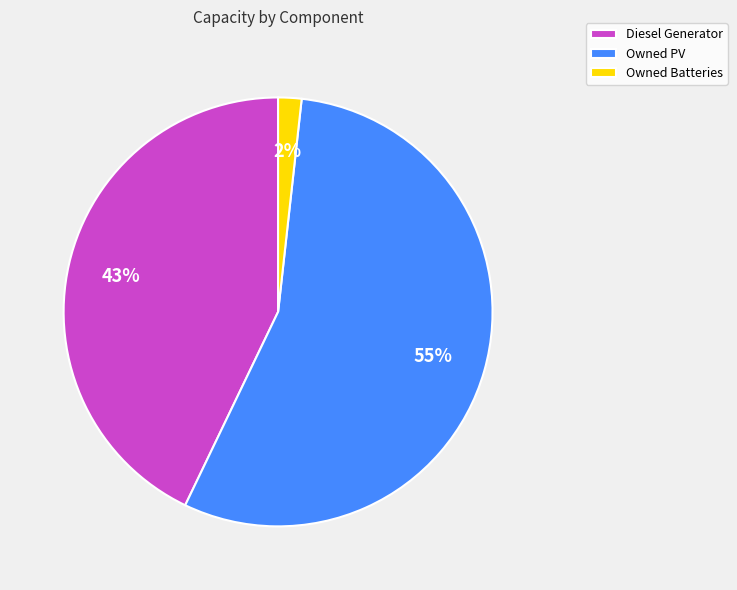

True or false: Owned Batteries accounts for 2% of the total.

True